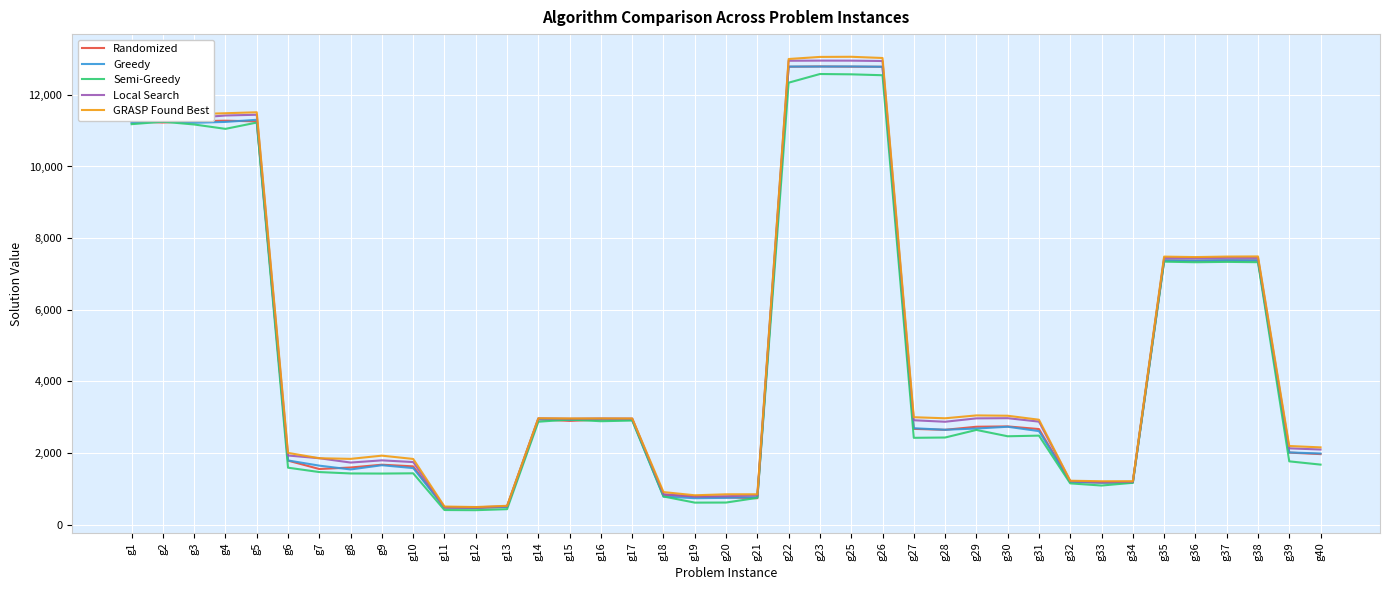

What is the maximum value for Local Search?

12955